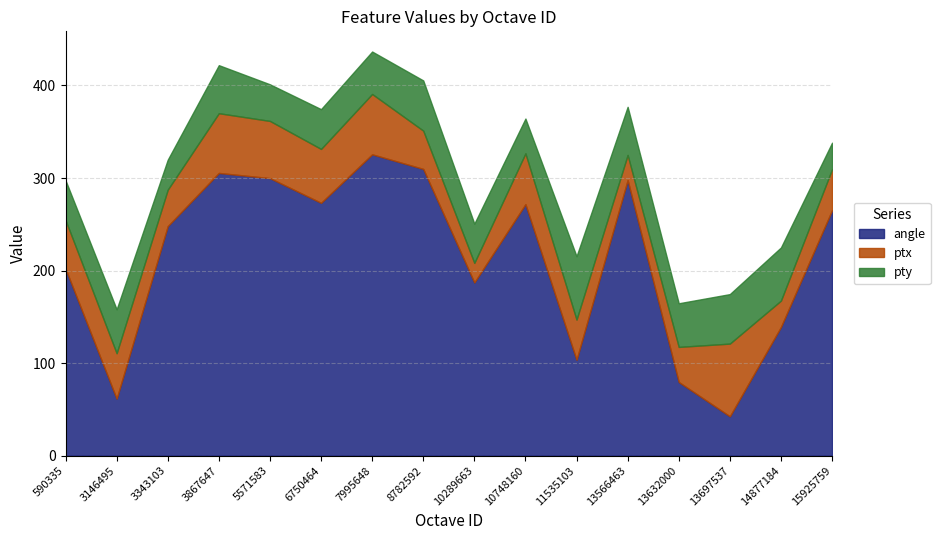

True or false: pty has a value of 78.6 at 13697537.

False